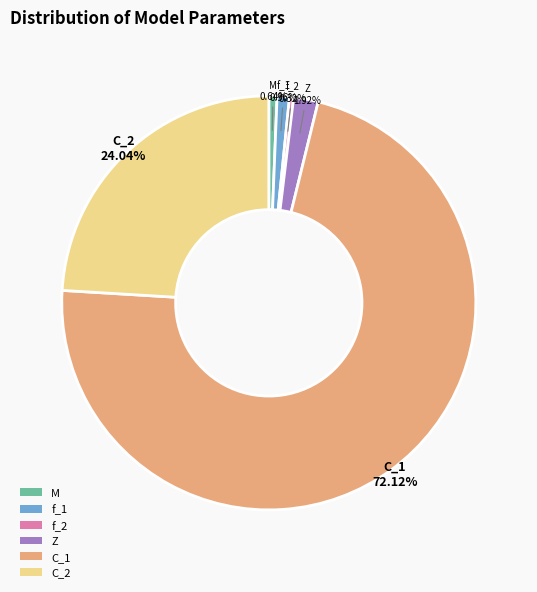

Is it true that C_2 is 38% of the pie?

False